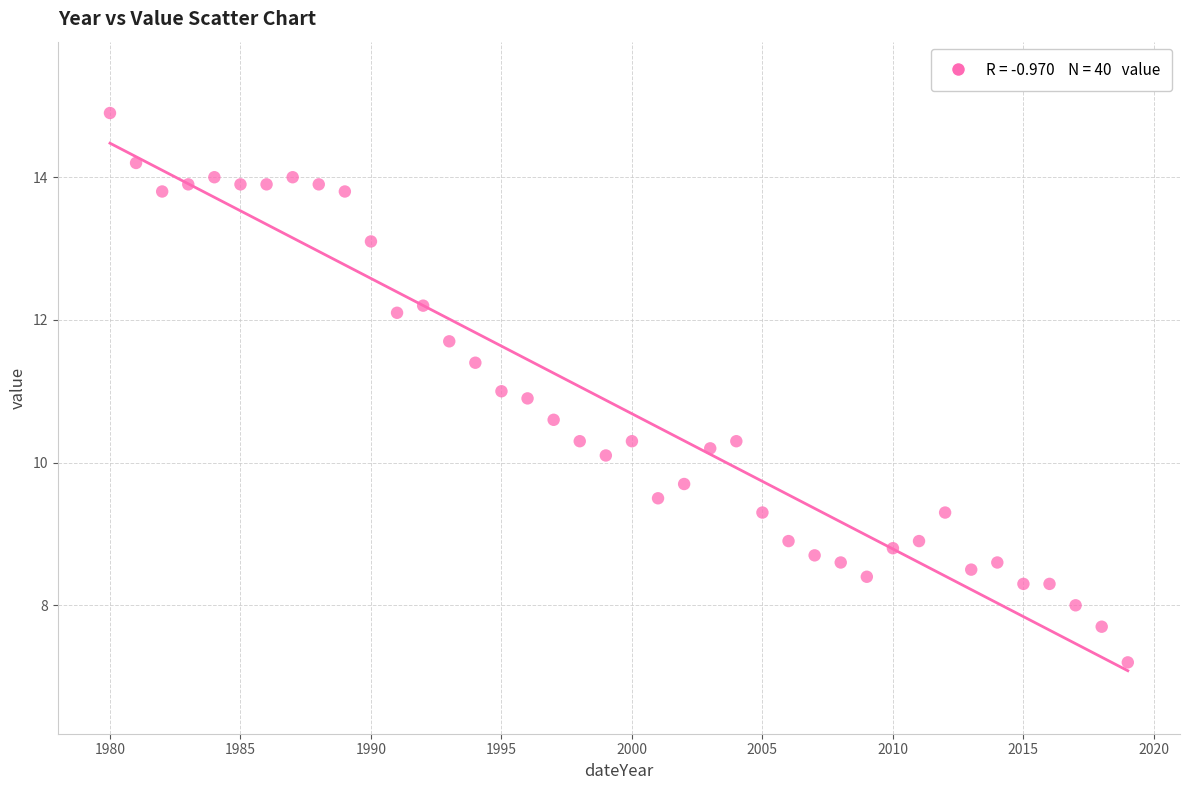

What is the range of X values (max minus min)?

39.0